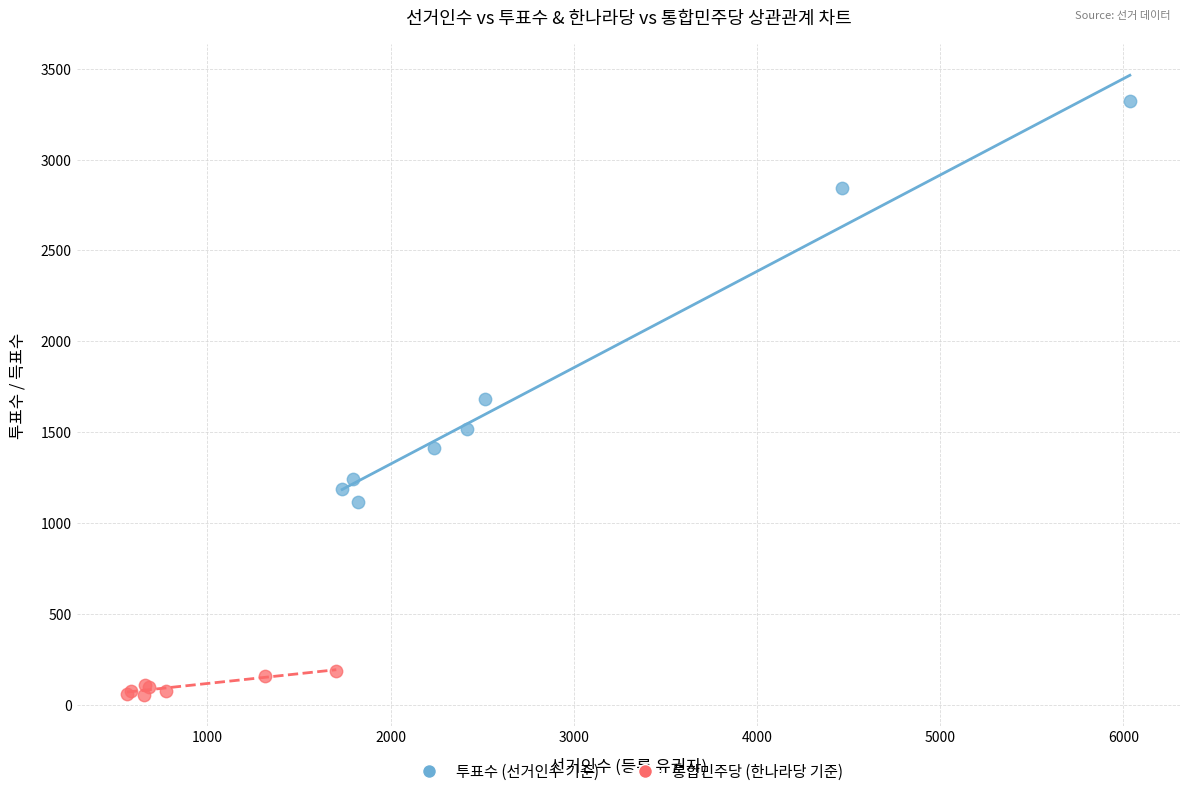

Which series contains the lowest Y value?

통합민주당 (한나라당 기준)